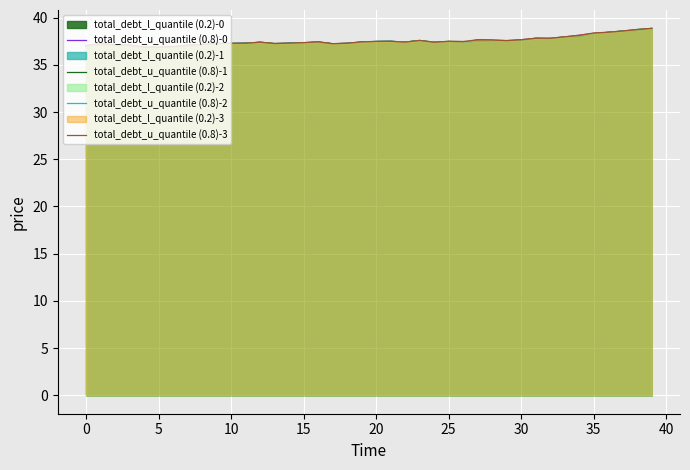

Reading left to right, transcribe all the data shown in this chart.

total_debt_u_quantile (0.8)-0: 37.0	37.1	37.1	37.1	36.8	36.8	36.9	37.0	37.1	37.3	37.2	37.3	37.4	37.2	37.3	37.3	37.4	37.2	37.3	37.4	37.5	37.5	37.4	37.6	37.3	37.5	37.3	37.7	37.6	37.6	37.7	37.8	37.8	37.9	38.1	38.3	38.4	38.6	38.6	38.9
total_debt_u_quantile (0.8)-1: 37.0	37.3	37.1	37.1	36.9	36.8	36.9	37.1	37.1	37.2	37.3	37.3	37.4	37.3	37.3	37.3	37.4	37.2	37.3	37.4	37.5	37.5	37.4	37.6	37.4	37.5	37.5	37.5	37.5	37.6	37.6	37.8	37.8	38.0	37.9	38.3	38.4	38.6	38.7	38.8
total_debt_u_quantile (0.8)-2: 37.0	37.0	37.1	37.1	36.8	36.8	36.9	37.0	37.1	37.2	37.2	37.3	37.4	37.2	37.3	37.3	37.4	37.2	37.3	37.4	37.5	37.5	37.4	37.6	37.3	37.5	37.3	37.5	37.5	37.6	37.6	37.8	37.8	37.9	37.9	38.3	38.4	38.6	38.6	38.8
total_debt_u_quantile (0.8)-3: 37.0	37.3	37.1	37.1	36.9	36.9	36.9	37.1	37.1	37.3	37.3	37.3	37.4	37.3	37.3	37.3	37.4	37.2	37.3	37.4	37.5	37.5	37.4	37.6	37.4	37.5	37.5	37.7	37.6	37.6	37.7	37.8	37.8	38.0	38.1	38.4	38.4	38.6	38.7	38.9